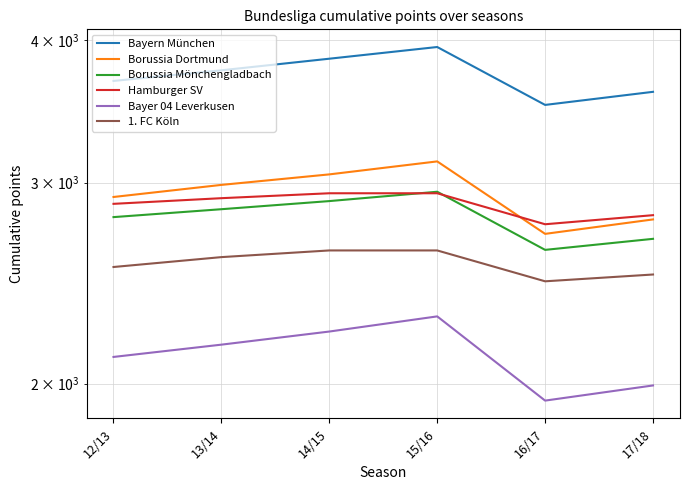

What is the spread (max minus min) of values at 14/15?

1631